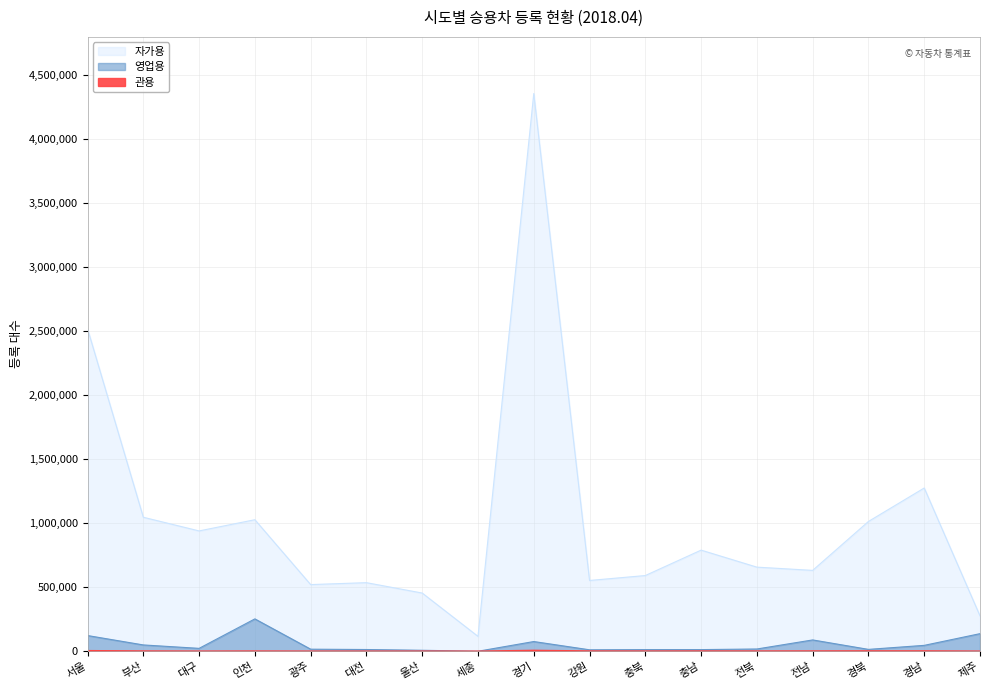

Is the value of 자가용 at 전북 greater than the value of 관용 at 경북?

Yes